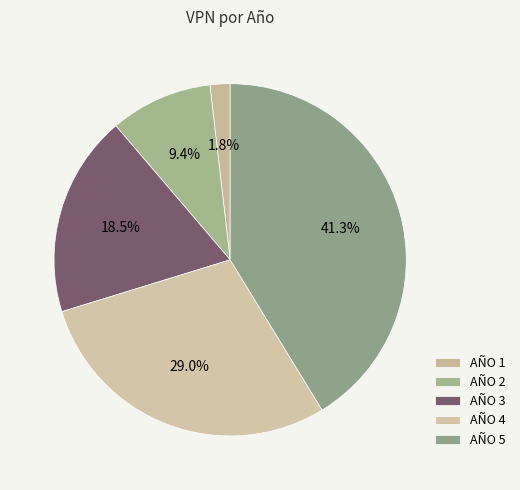

How many slices are in this pie chart?

5